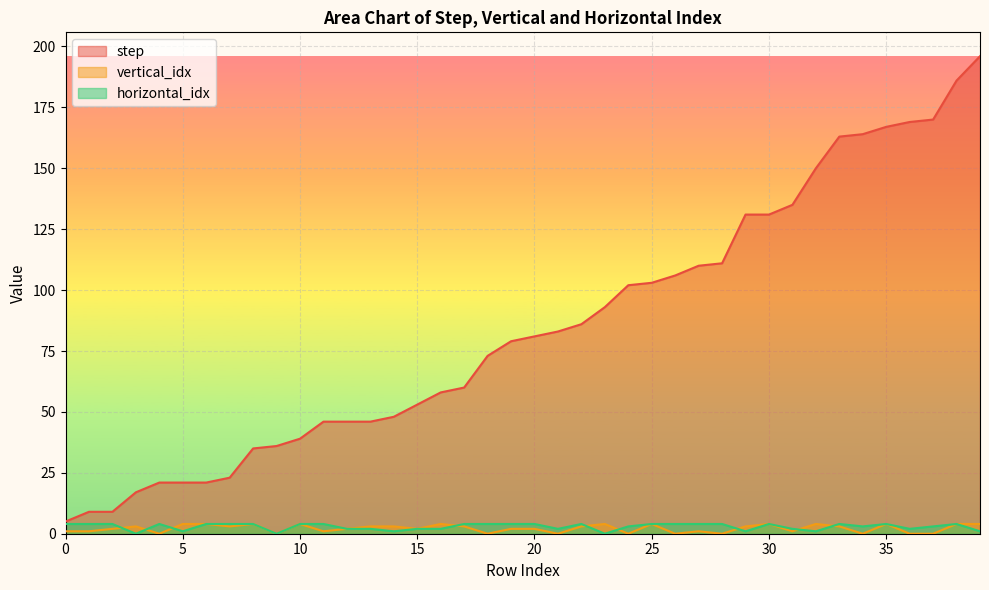

Where is step nearest to the value 100?

24